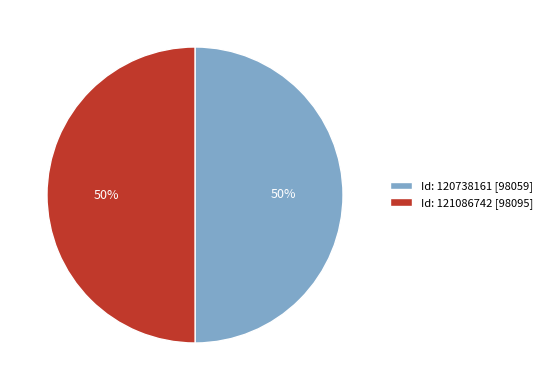

Is the sum of Id: 120738161 [98059] and Id: 121086742 [98095] greater than half?

Yes